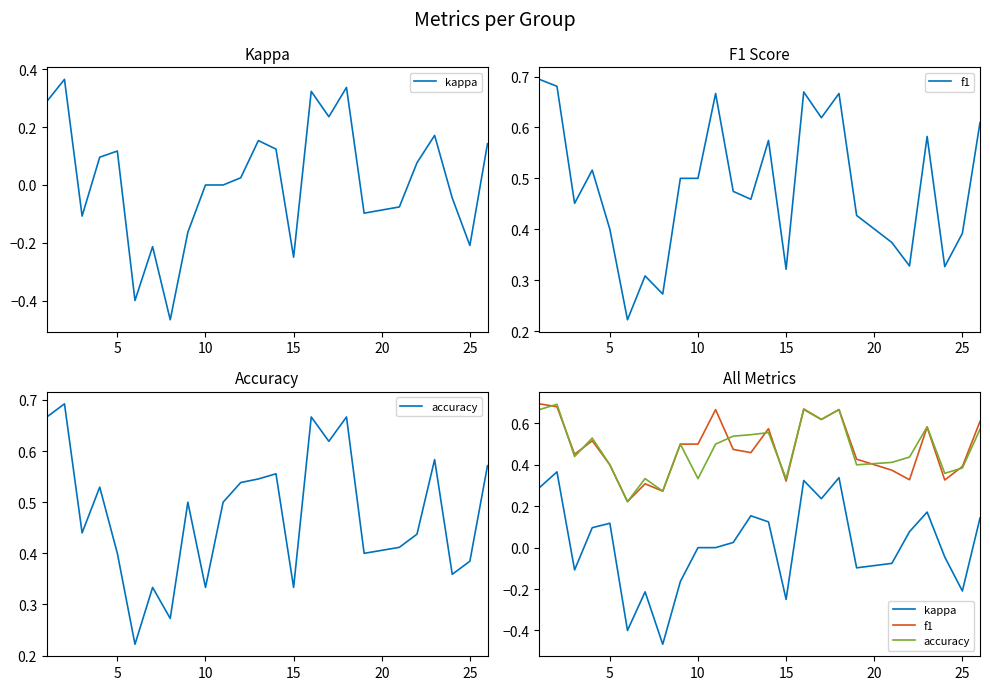

Which series has the largest range (max minus min)?

kappa